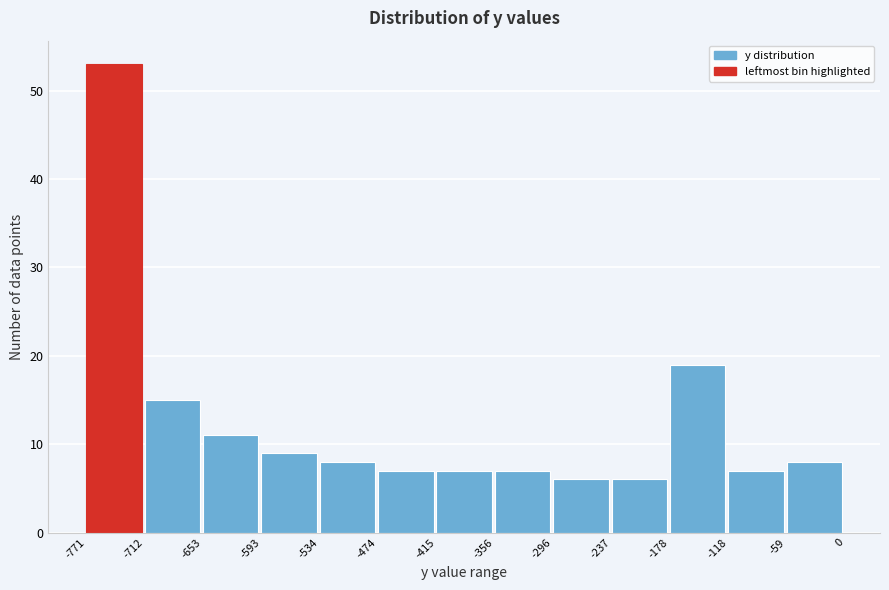

Reading left to right, list every bar in this chart as the range it spans on the x-axis followed by its height. The values are not printed on the chart, so give them approximately, as read against the axis.

-771 to -712: 53
-712 to -653: 15
-653 to -593: 11
-593 to -534: 9
-534 to -474: 8
-474 to -415: 7
-415 to -356: 7
-356 to -296: 7
-296 to -237: 6
-237 to -178: 6
-178 to -118: 19
-118 to -59: 7
-59 to 0: 8